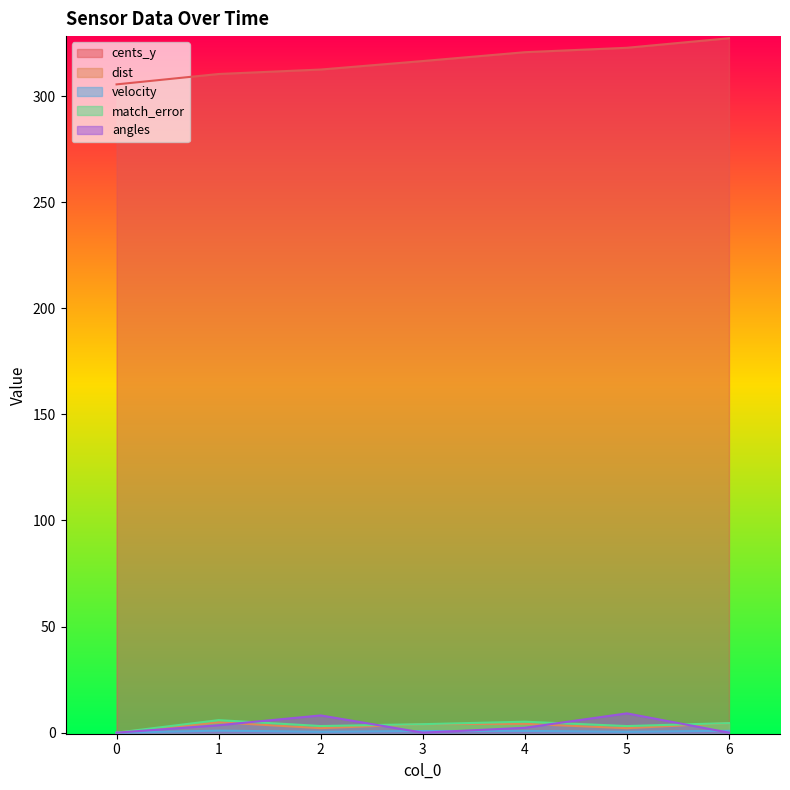

True or false: dist and match_error cross at least once.

False